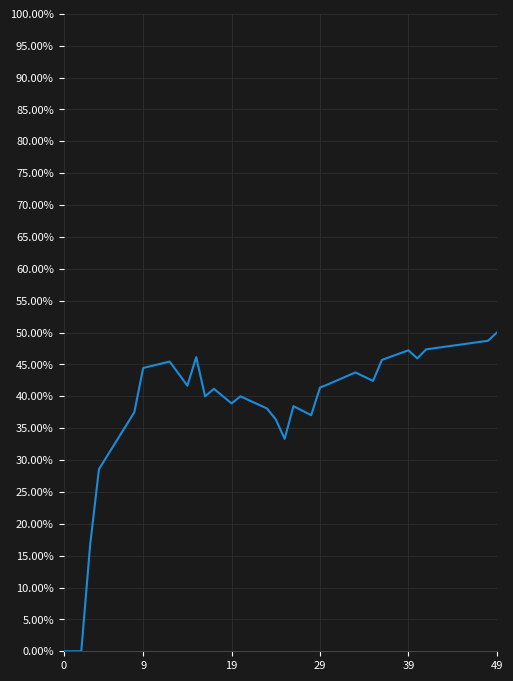

Is this an area chart (filled region under the line)?

No